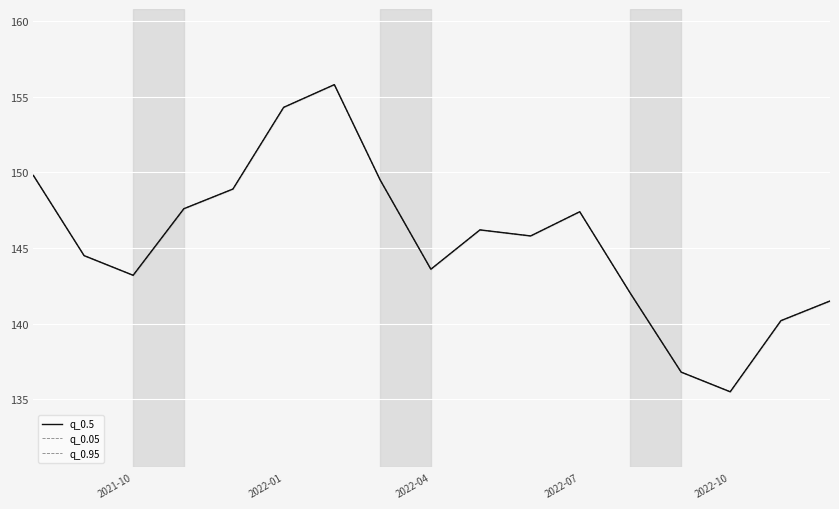

The q_0.5 series shows 83.1 at 15. True or false?

False